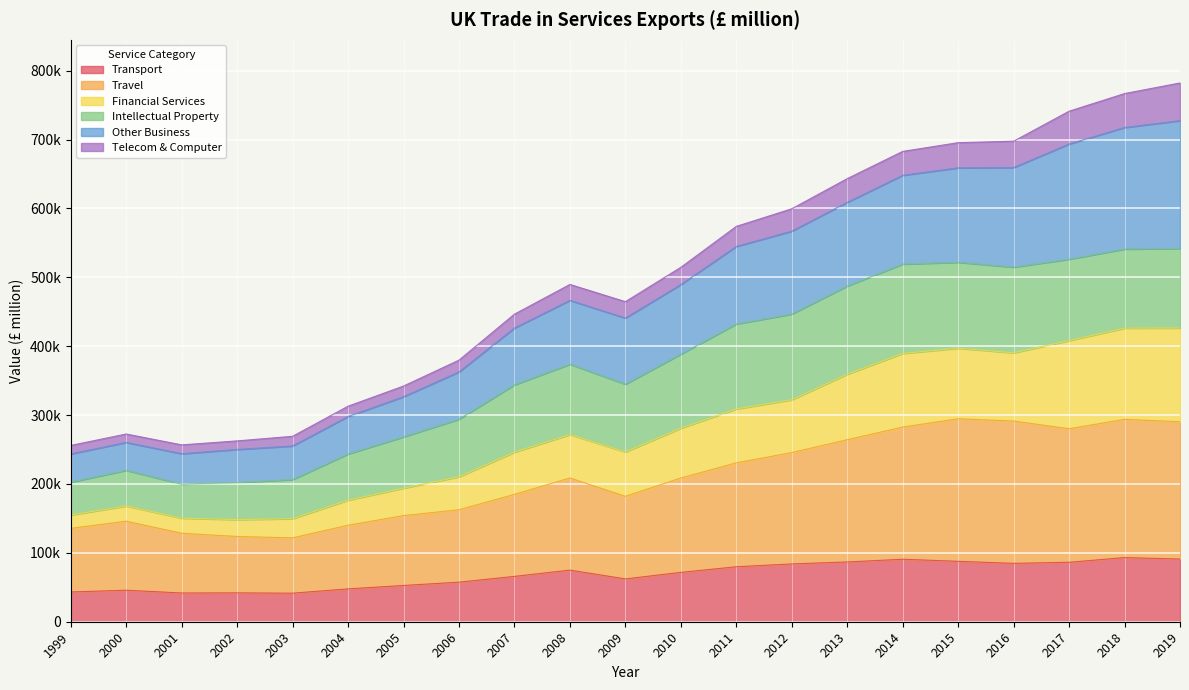

True or false: Financial Services has more than 2 points higher than both neighbors.

False